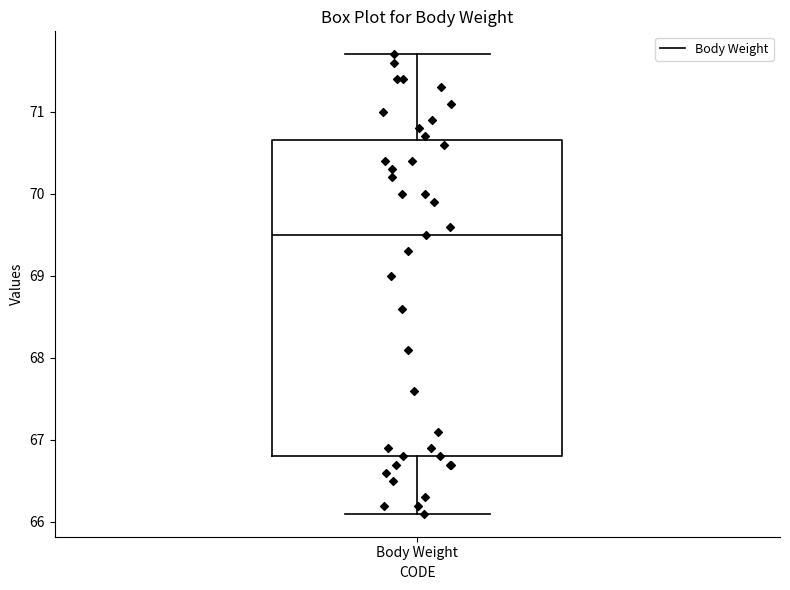

Transcribe this box plot: give where the median line is, the range the box spans, and where the two whiskers end, as read against the y-axis. The values are not printed on the chart, so give them approximately, as read against the axis.

median 69.5, box 66.8 to 70.7, whiskers 66.1 to 71.7